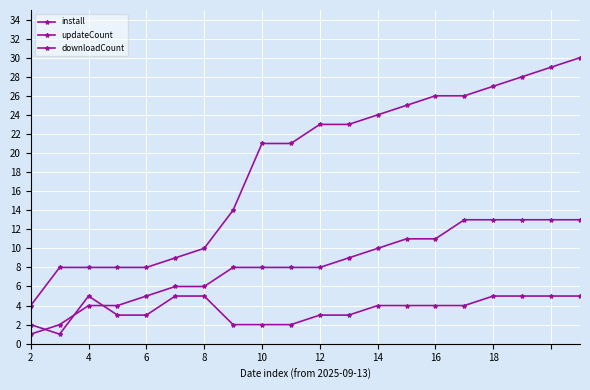

Reading left to right, list all the values displayed in this chart.

install: 1	2	4	4	5	6	6	8	8	8	8	9	10	11	11	13	13	13	13	13
updateCount: 2	1	5	3	3	5	5	2	2	2	3	3	4	4	4	4	5	5	5	5
downloadCount: 4	8	8	8	8	9	10	14	21	21	23	23	24	25	26	26	27	28	29	30